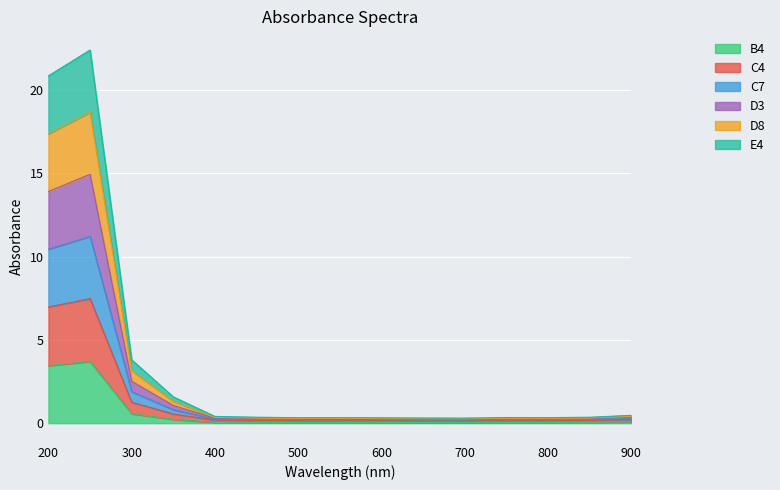

What are all the series names shown in the legend?

B4, C4, C7, D3, D8, E4